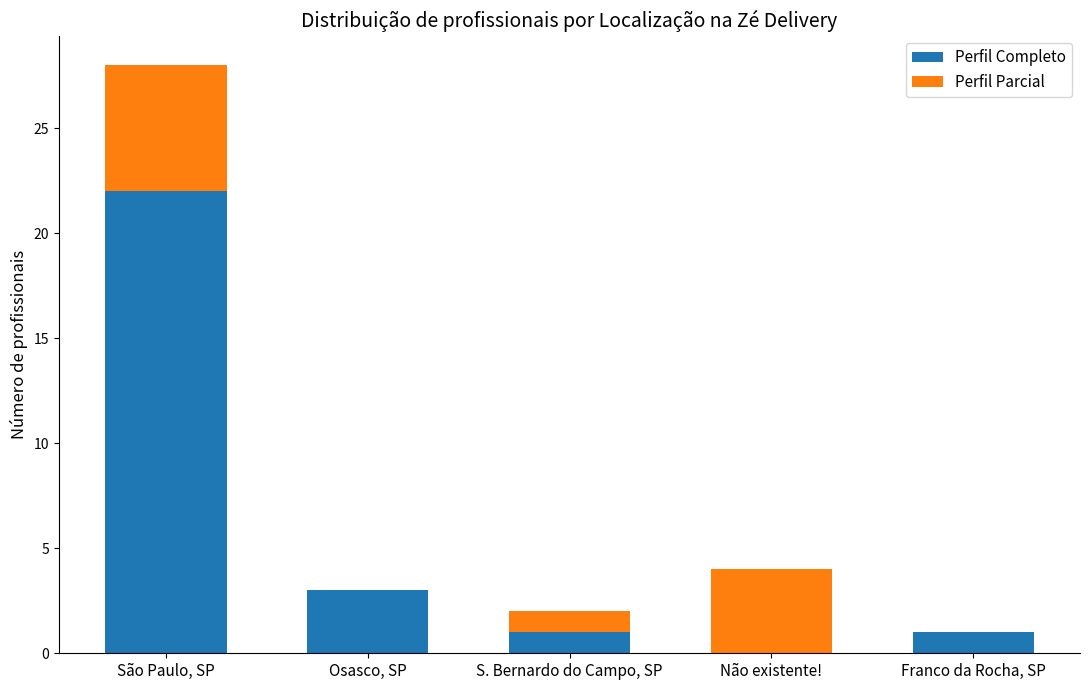

At which category is the sum across all series the highest?

São Paulo, SP